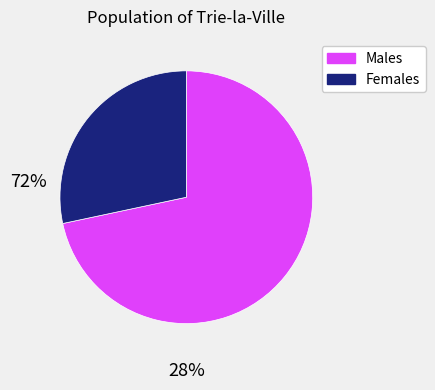

Rank the categories by value from lowest to highest.

Females, Males